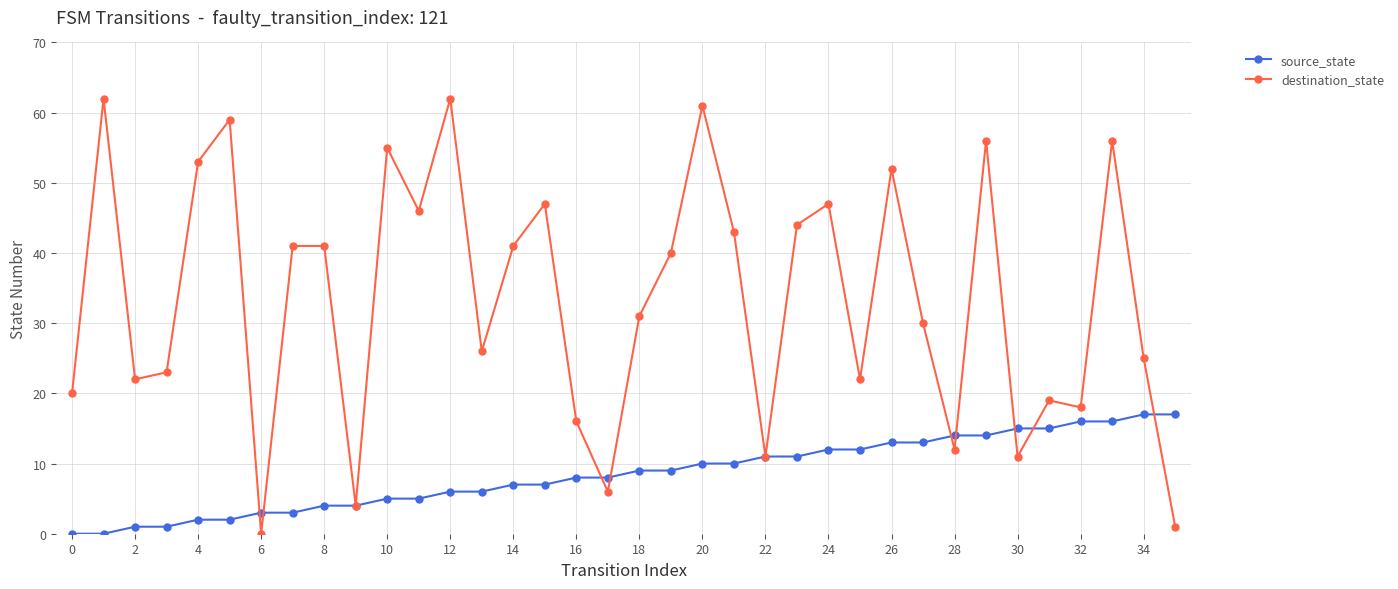

How many lines are shown in the chart?

2